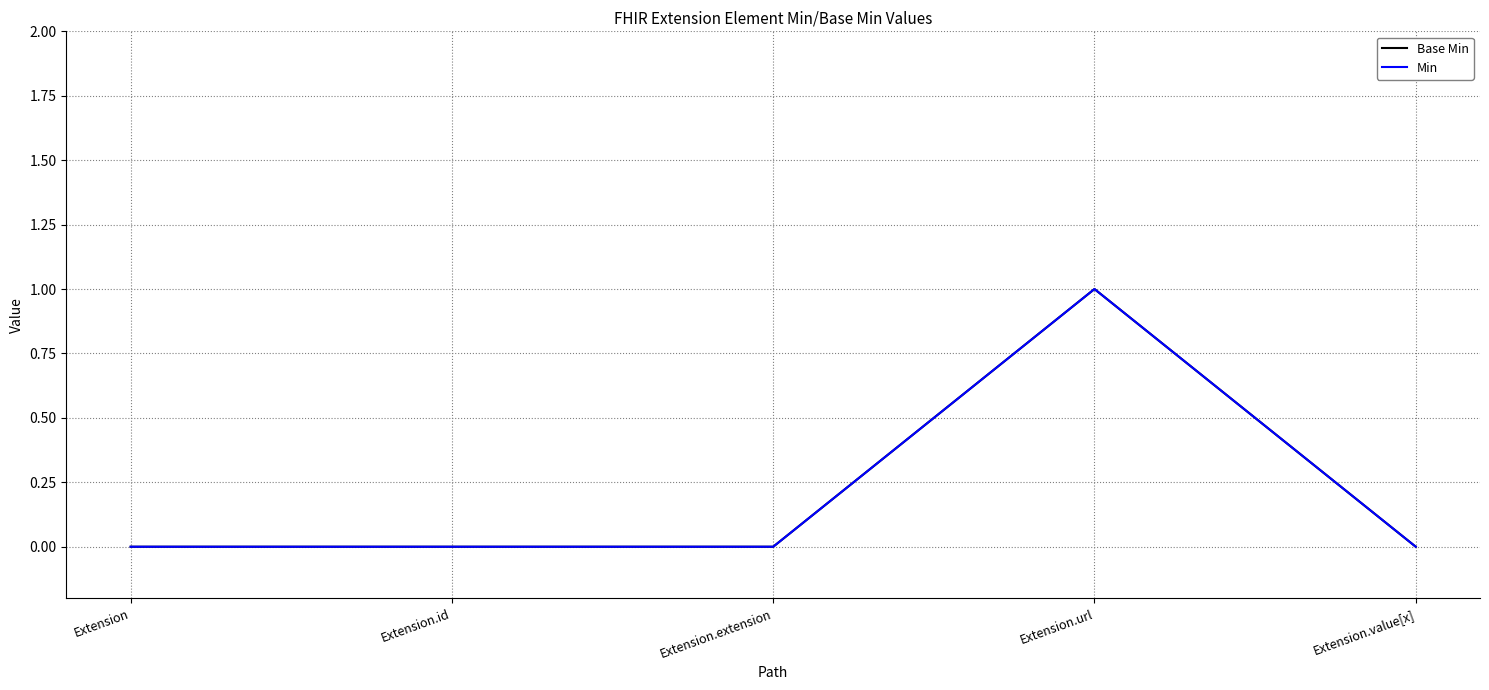

Which series has the largest range (max minus min)?

Base Min